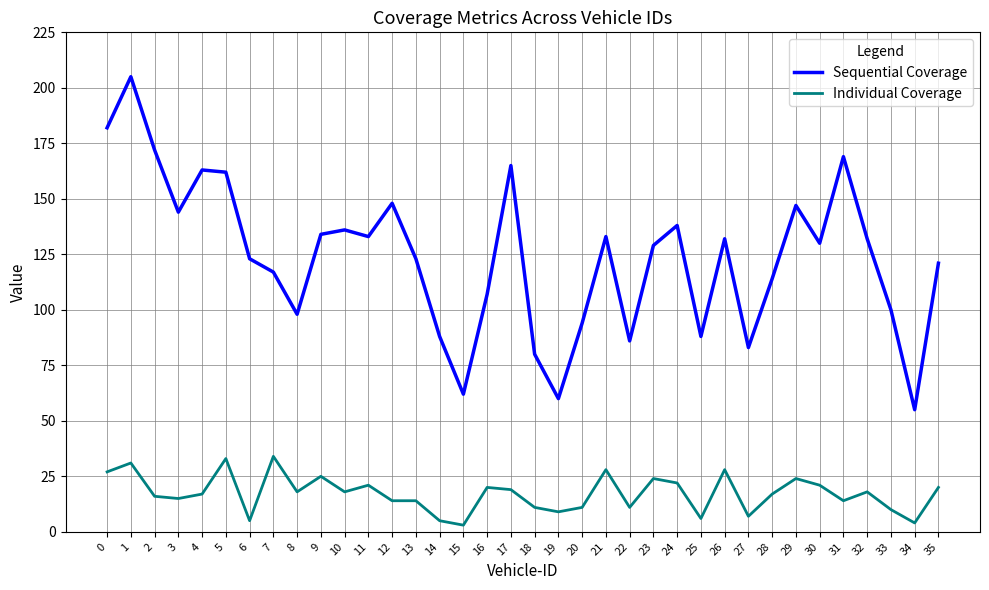

What is the lowest value of the Sequential Coverage series?

55